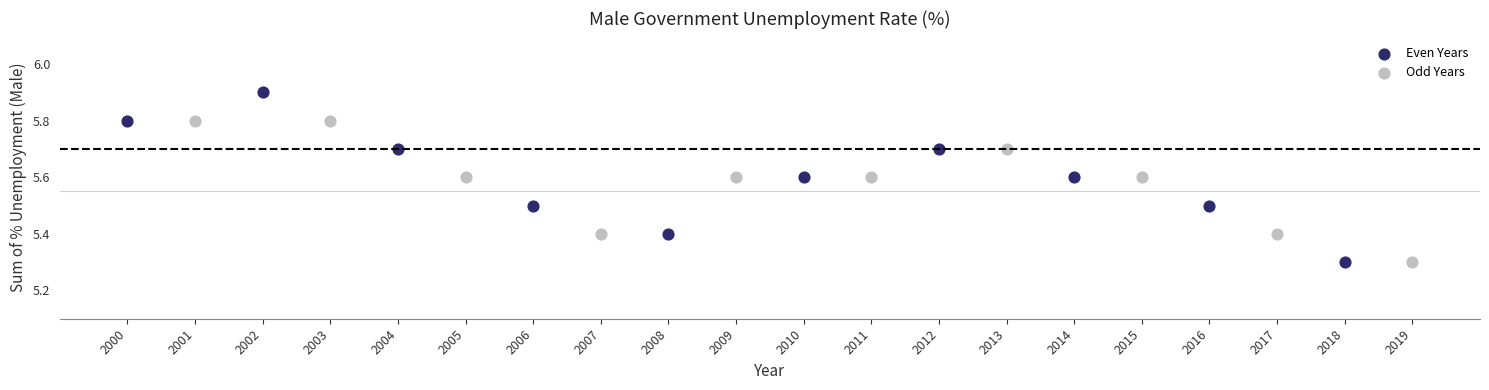

Which series has the widest spread of Y values?

Even Years